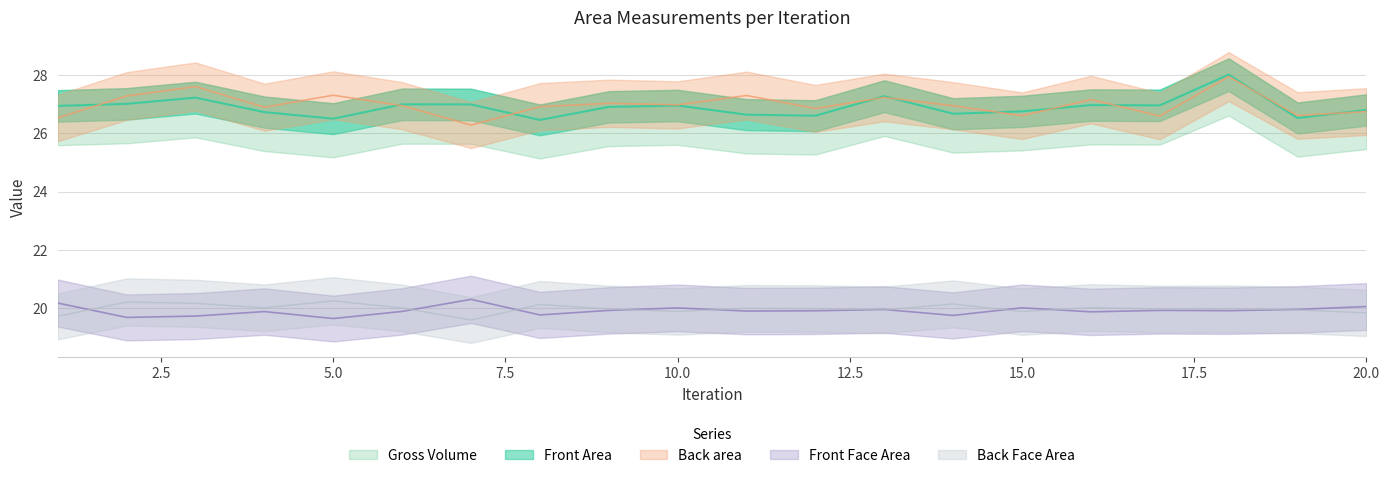

What value does the Back Face Area series have at 8?

20.1